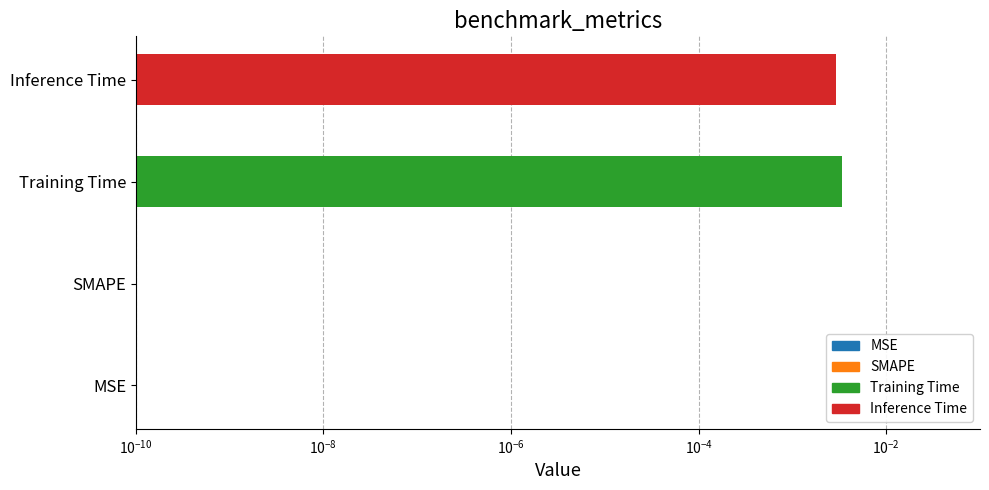

Is it true that the value at Training Time is 0.0?

True